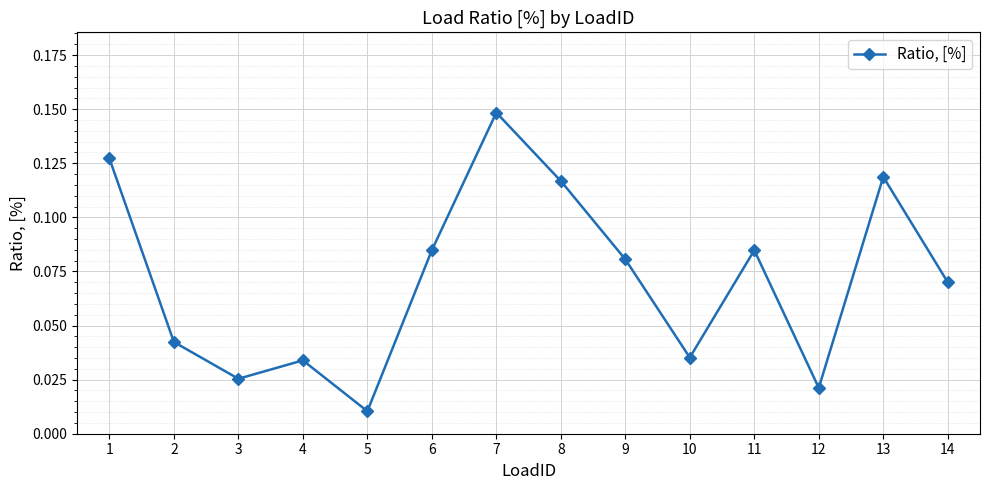

How many points are lower than both their immediate neighbors (excluding endpoints)?

4